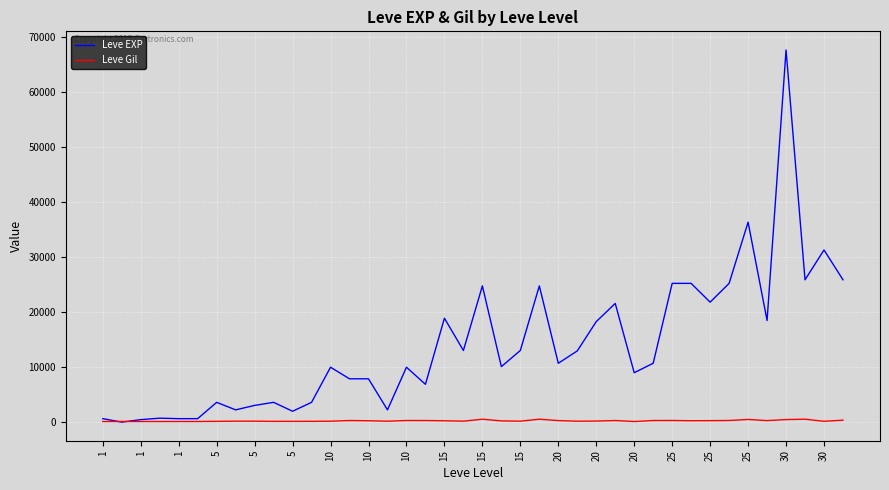

What is the difference between the maximum and minimum values in the Leve Gil series?

427